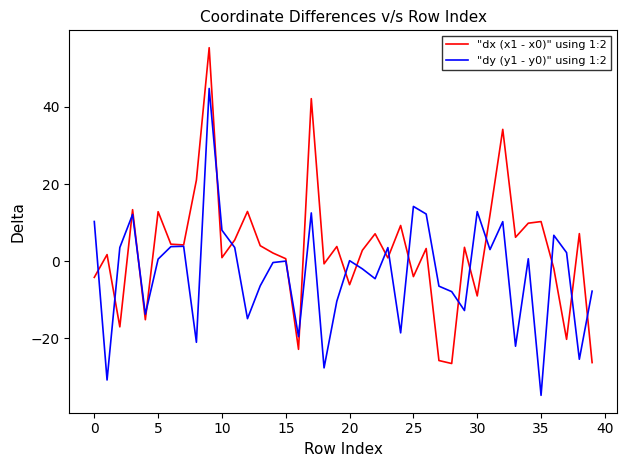

What is the highest value of the "dx (x1 - x0)" using 1:2 series?

55.3